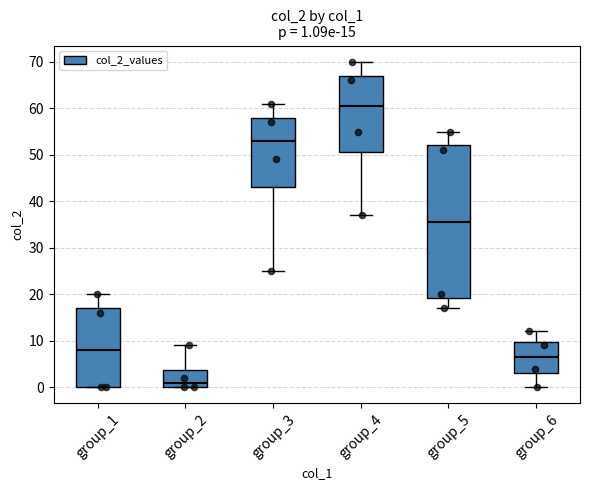

Which box has the highest median line?

group_4